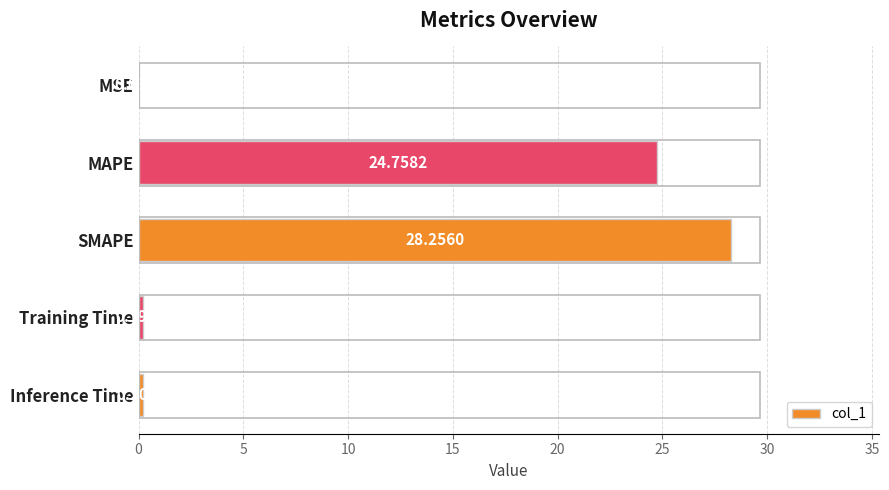

Which category has the highest value across all series?

SMAPE